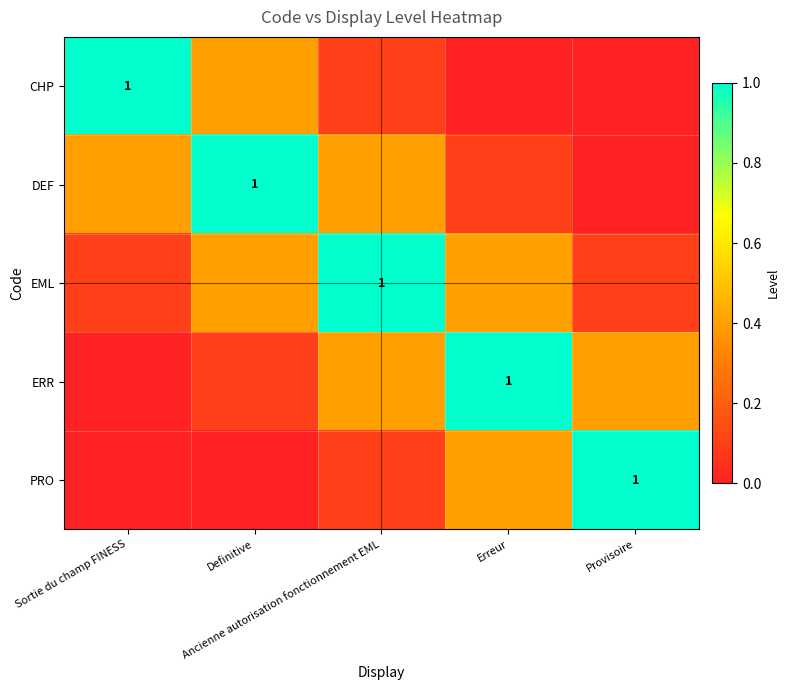

At which category does the chart reach its minimum across all series?

Erreur